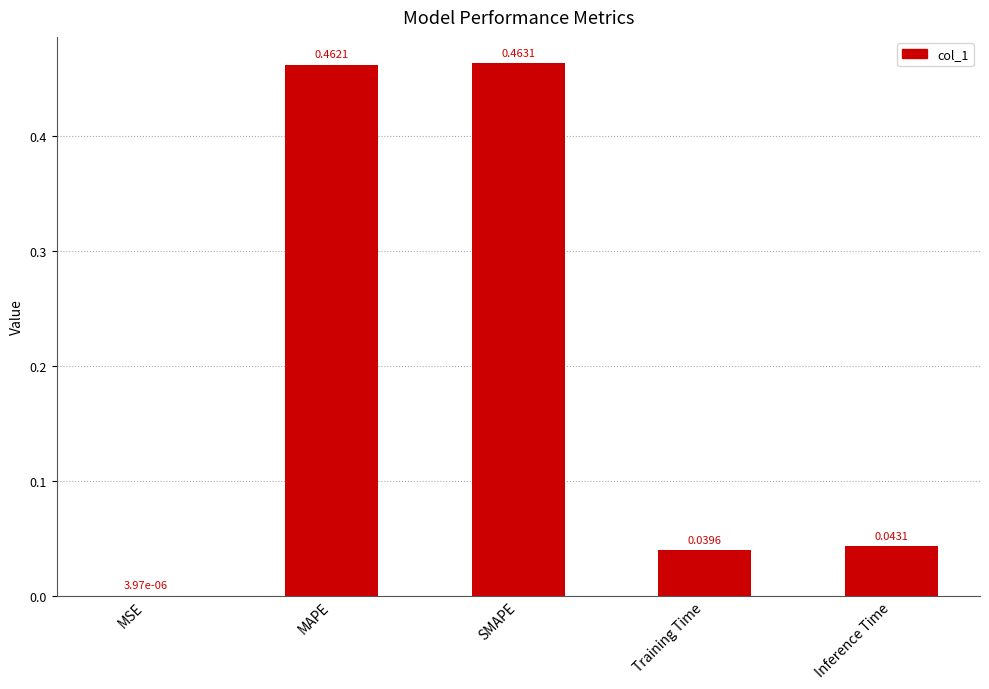

Which has a higher value, Training Time or MSE?

Training Time